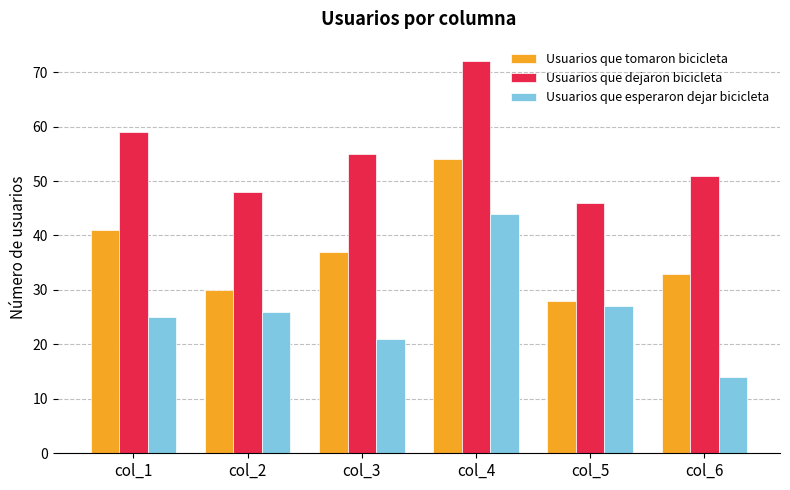

At how many categories does at least one series exceed 31?

6